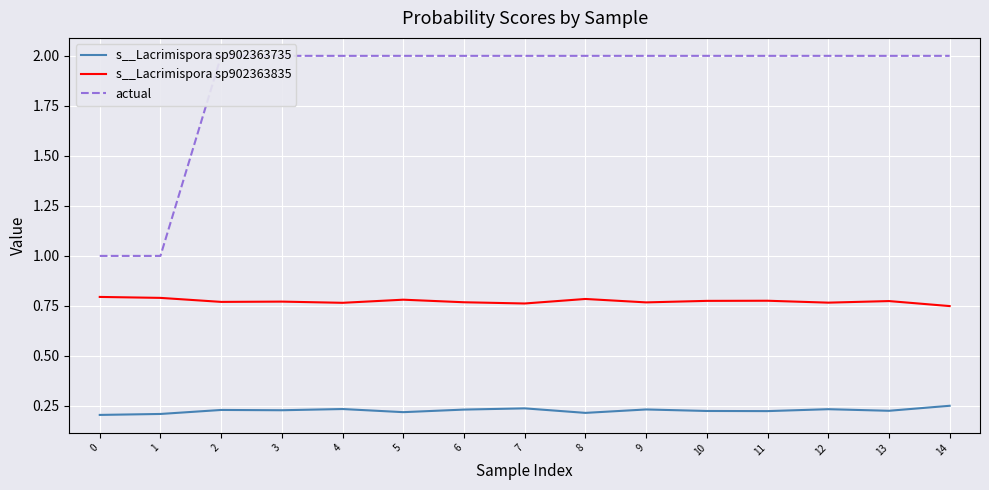

True or false: s__Lacrimispora sp902363835 has a value of 1.3 at 9.

False